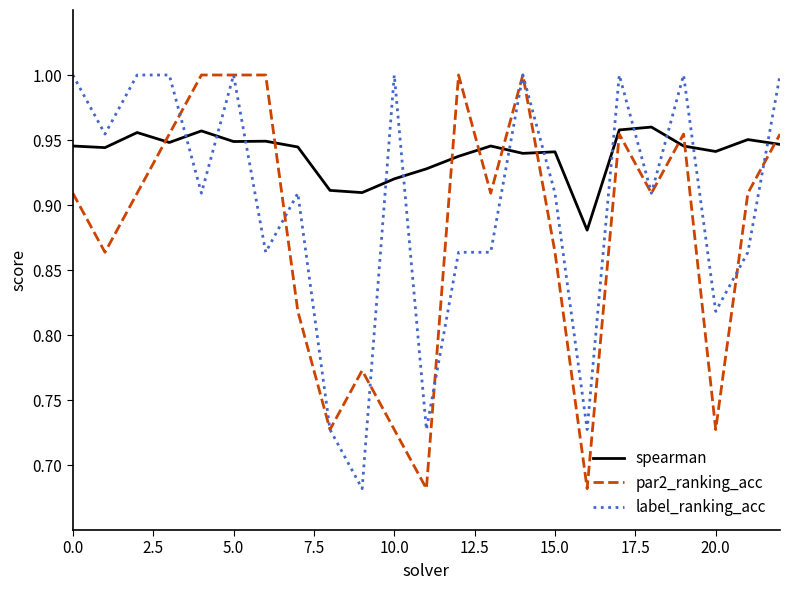

Which series has the largest total across all categories?

spearman